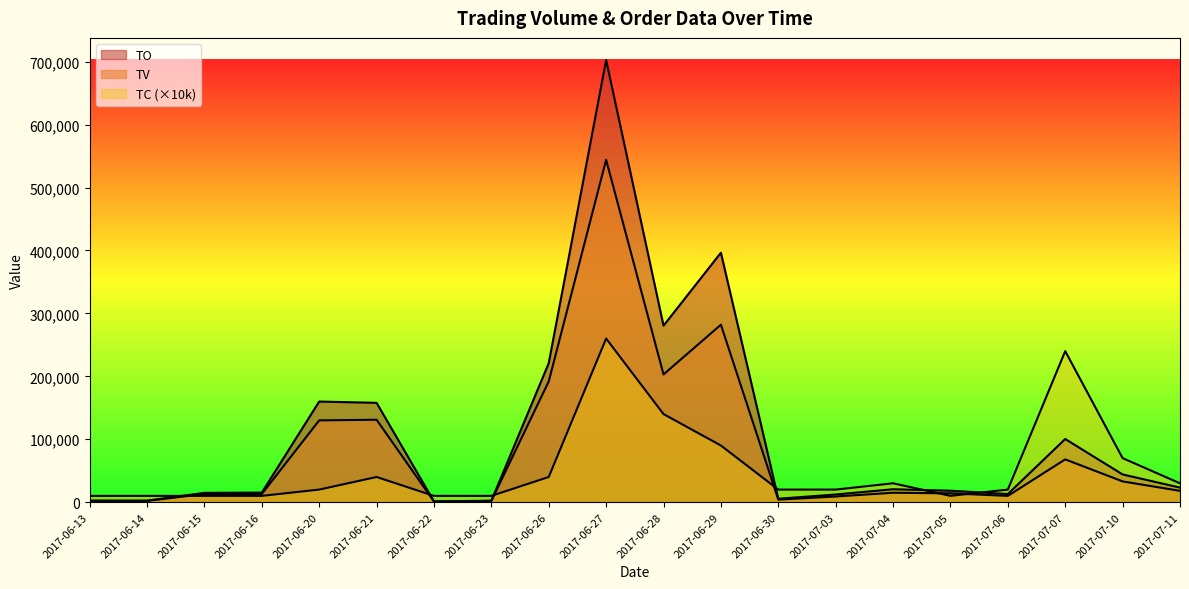

Does the chart have visible grid lines?

No